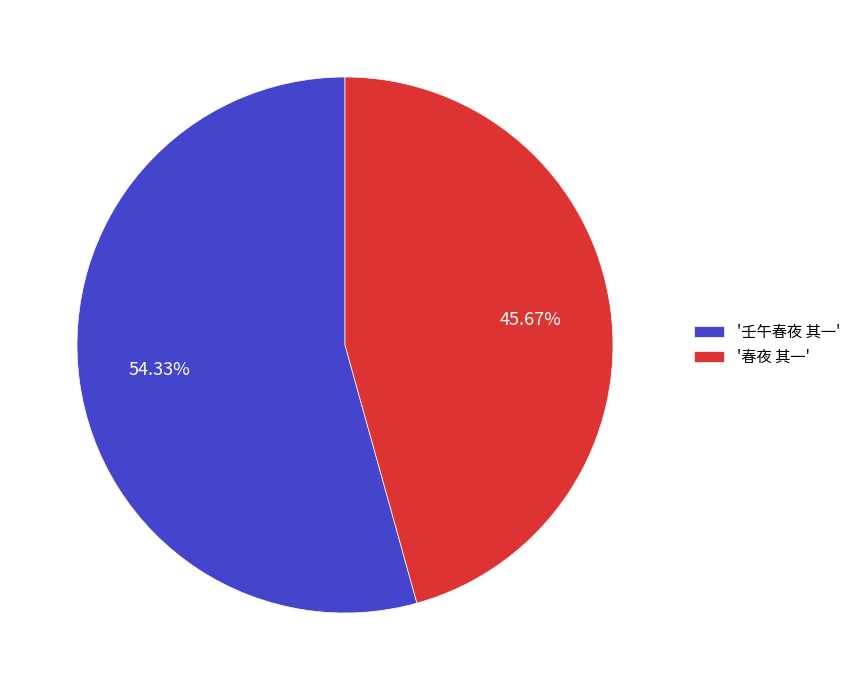

Rank the categories by value from highest to lowest.

'壬午春夜 其一', '春夜 其一'